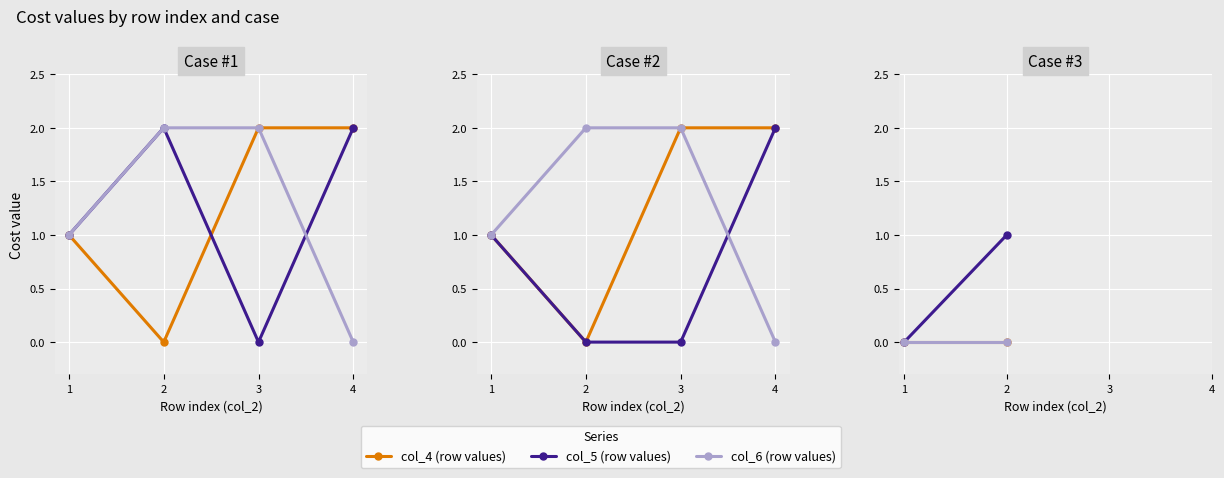

Count the number of data series in this chart.

3